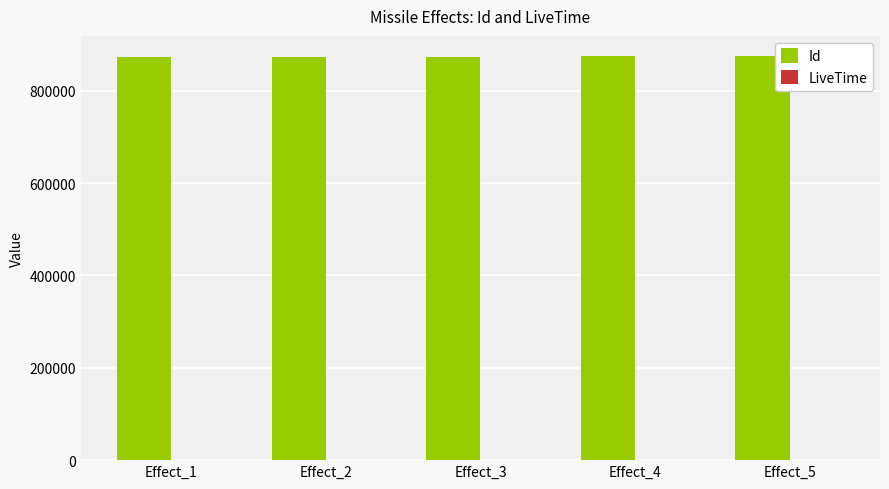

Which series has the largest total across all categories?

Id